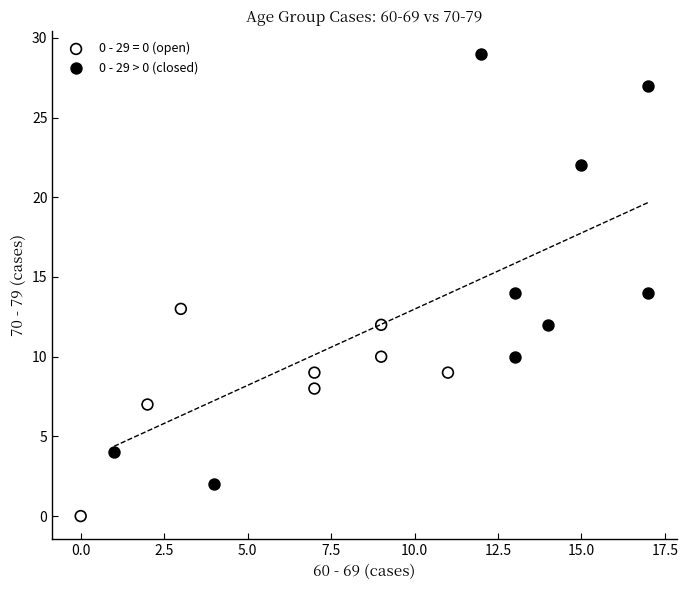

Which series has the largest Y range (max minus min)?

0 - 29 > 0 (closed)